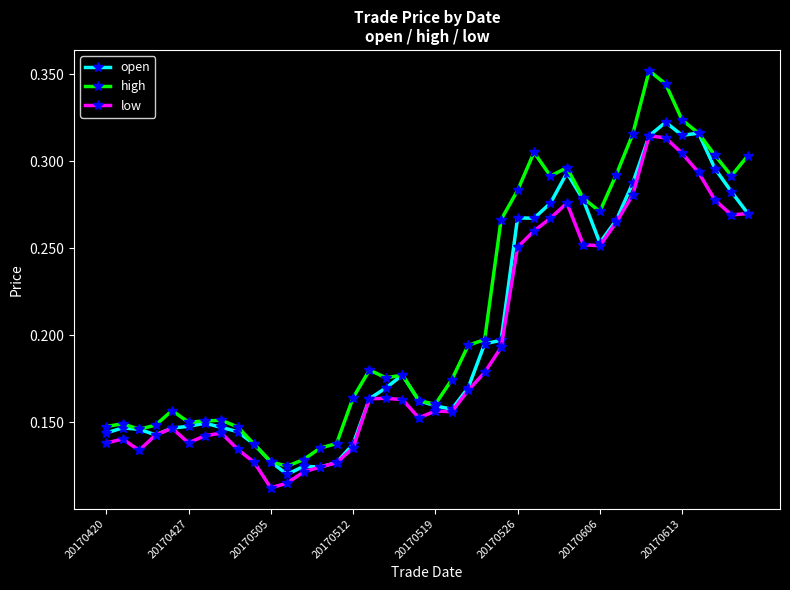

Count the low values in the range 0 to 1.

40